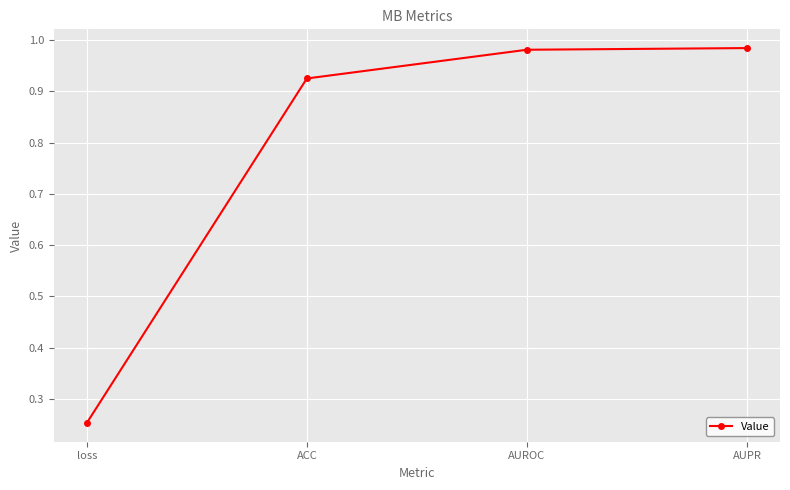

Which label corresponds to the smallest value in the chart?

loss